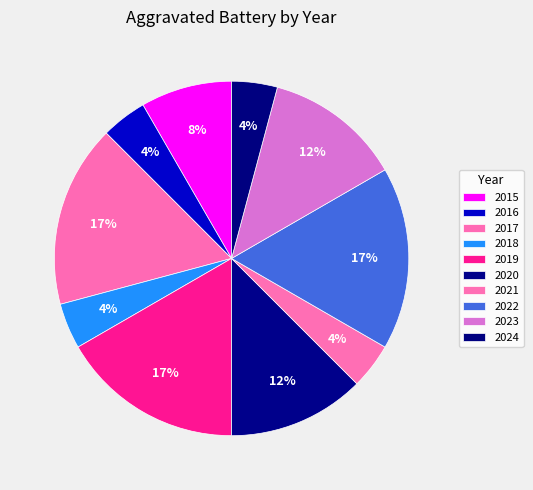

Count the number of slices in the pie.

10